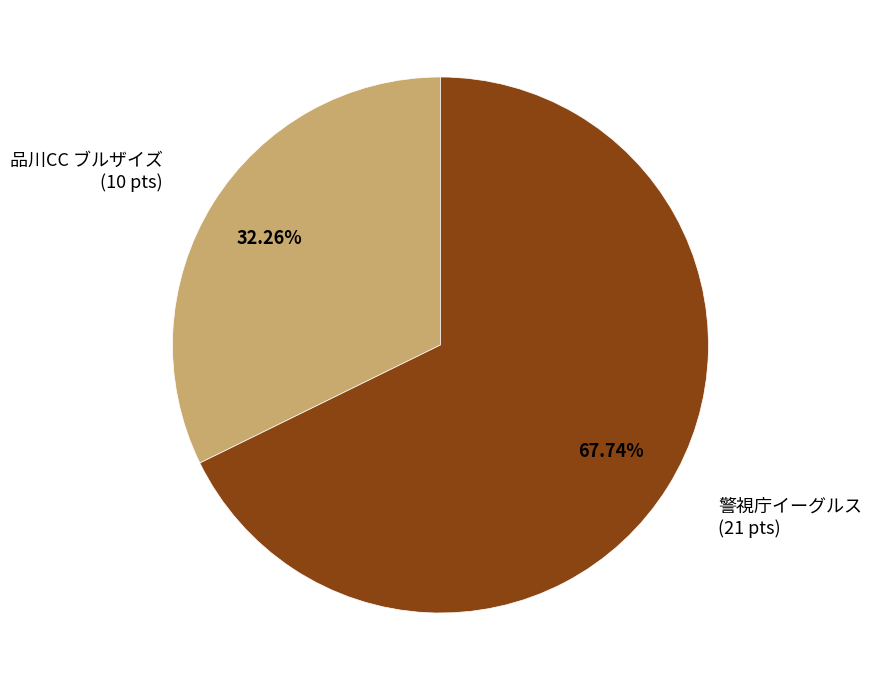

To the nearest percent, what percentage of the pie is 警視庁イーグルス?

68%